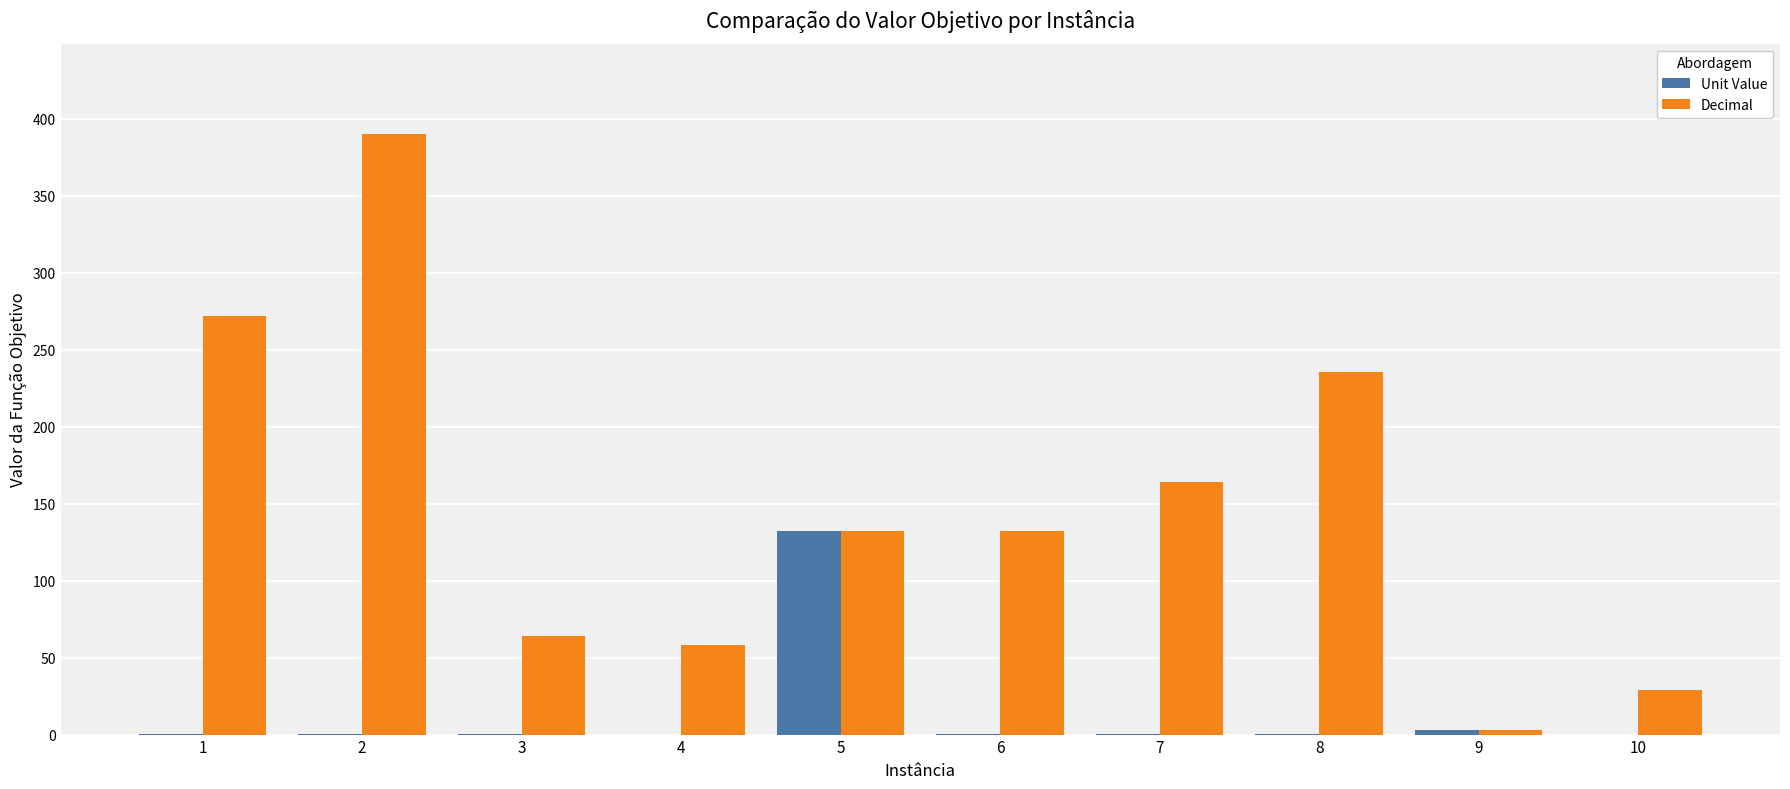

What is the sum of all Unit Value values?

136.5